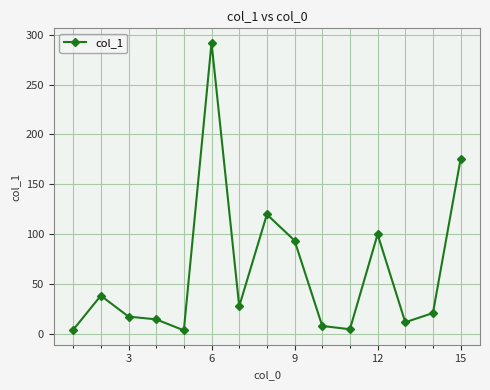

What is the value of the 12th point from the left?

99.8